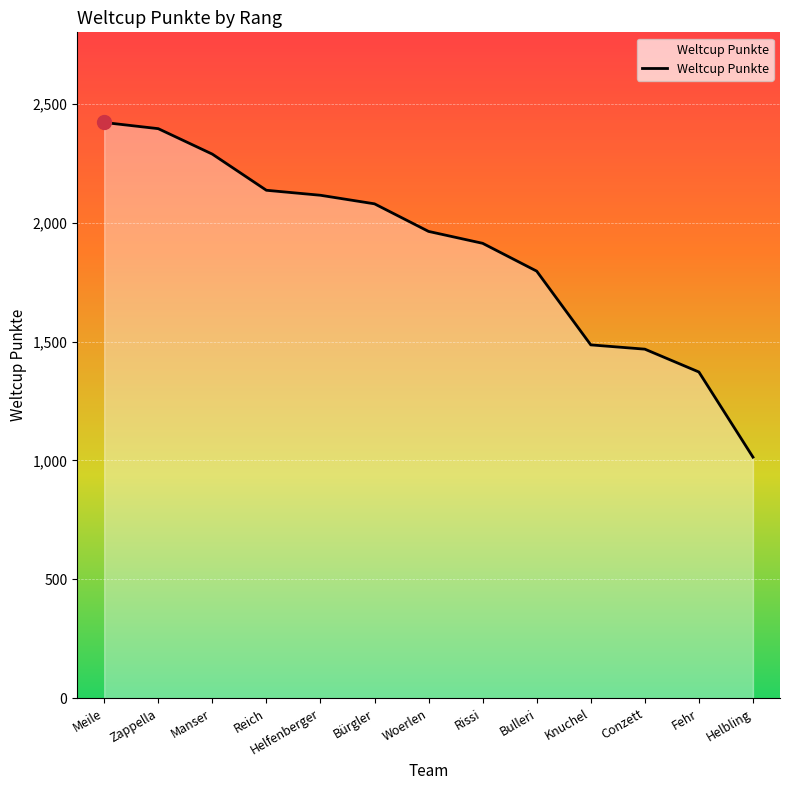

Approximately how many times larger is the value at Helfenberger compared to Bulleri?

1.2